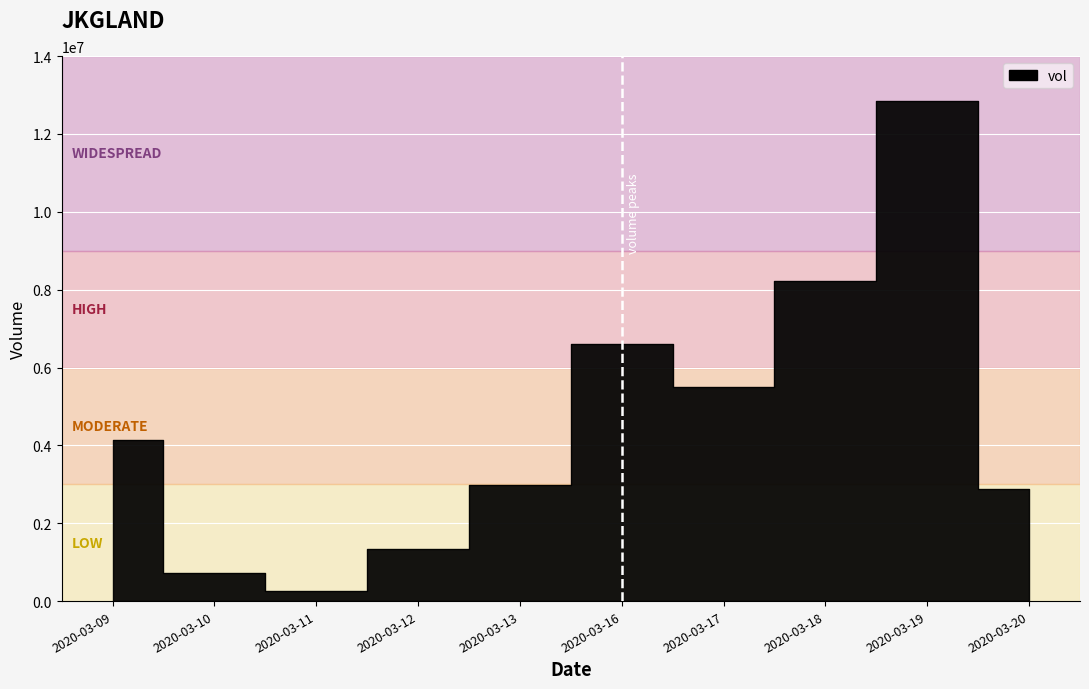

Is the value of close at 2020-03-20 greater than the value of vol at 2020-03-11?

No